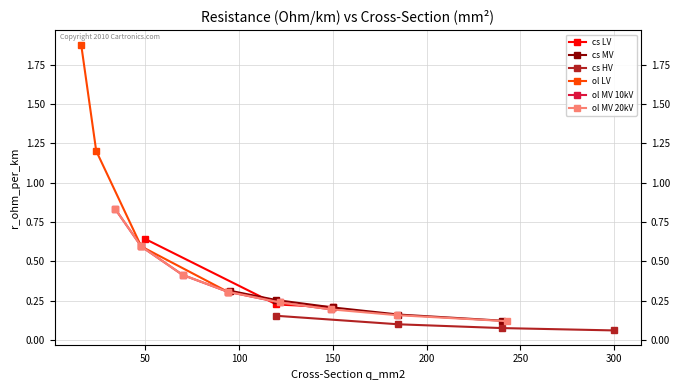

Which category has the highest value across all series?

16